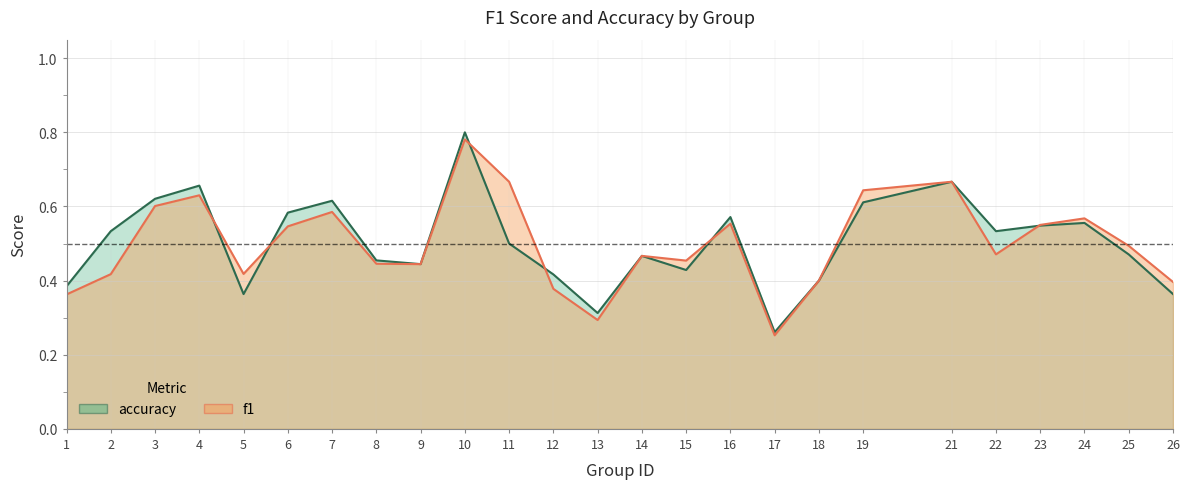

List the series in order of their overall mean, highest first.

accuracy, f1